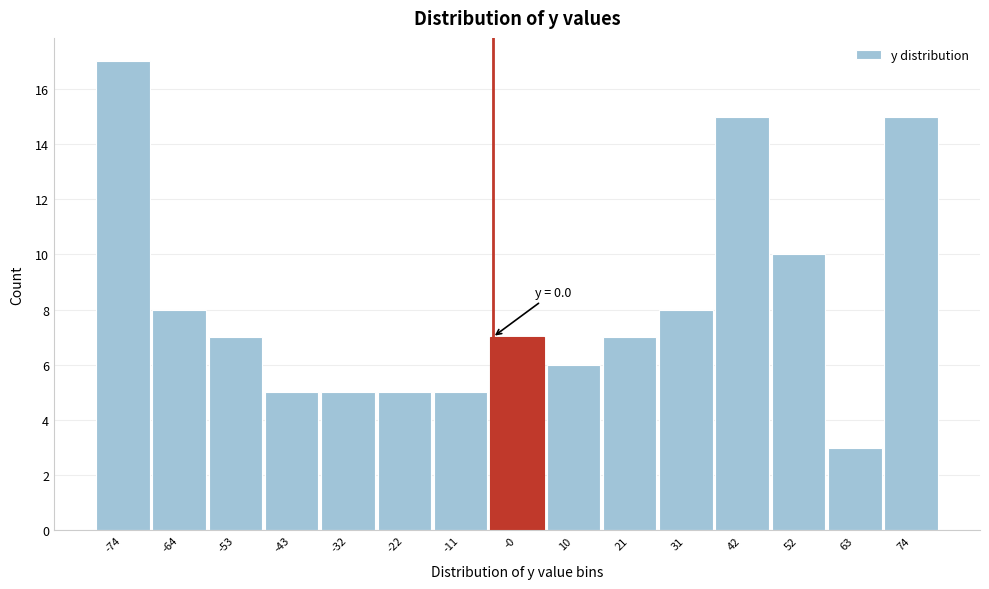

Reading left to right, list all the values displayed in this chart.

17	8	7	5	5	5	5	7	6	7	8	15	10	3	15